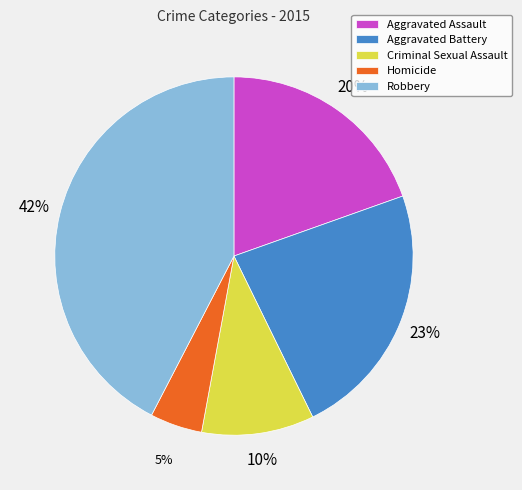

What is the ratio of the value at Homicide to the value at Criminal Sexual Assault?

0.5